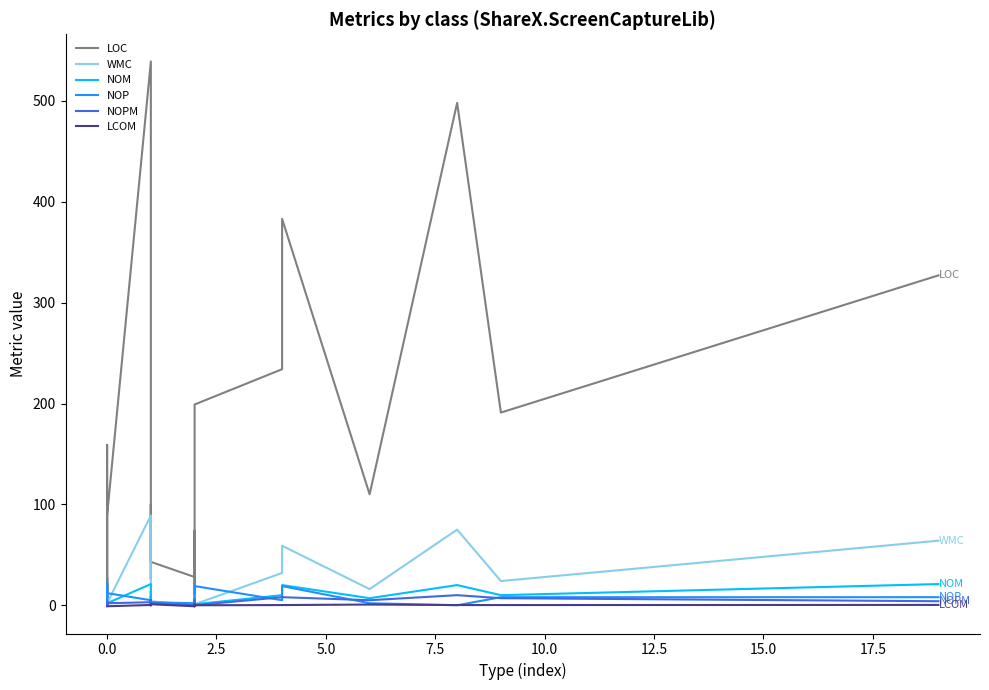

Reading left to right, what are all the values shown in this chart?

LOC: 7.0	9.0	9.0	11.0	4.0	13.0	21.0	4.0	9.0	4.0	9.0	8.0	18.0	12.0	159.0	101.0	46.0	38.0	10.0	27.0	12.0	89.0	539.0	26.0	100.0	73.0	43.0	28.0	58.0	5.0	68.0	74.0	49.0	199.0	234.0	383.0	110.0	498.0	191.0	327.0
WMC: 0.0	0.0	0.0	0.0	0.0	0.0	0.0	0.0	0.0	0.0	0.0	0.0	3.0	1.0	22.0	1.0	1.0	4.0	1.0	4.0	1.0	2.0	89.0	1.0	14.0	14.0	4.0	0.0	7.0	0.0	5.0	10.0	9.0	1.0	32.0	59.0	16.0	75.0	24.0	64.0
NOM: 0.0	0.0	0.0	0.0	0.0	0.0	0.0	0.0	0.0	0.0	0.0	0.0	3.0	1.0	3.0	1.0	1.0	2.0	1.0	3.0	1.0	2.0	21.0	1.0	9.0	4.0	2.0	0.0	4.0	0.0	5.0	6.0	7.0	1.0	10.0	20.0	7.0	20.0	10.0	21.0
NOP: 0.0	0.0	0.0	0.0	0.0	0.0	0.0	0.0	0.0	0.0	0.0	0.0	2.0	4.0	8.0	22.0	19.0	0.0	2.0	5.0	3.0	12.0	5.0	4.0	1.0	2.0	3.0	2.0	1.0	0.0	6.0	2.0	1.0	19.0	5.0	19.0	2.0	0.0	8.0	8.0
NOPM: 0.0	0.0	0.0	0.0	0.0	0.0	0.0	0.0	0.0	0.0	0.0	0.0	2.0	1.0	3.0	1.0	1.0	1.0	1.0	3.0	1.0	2.0	3.0	1.0	5.0	1.0	2.0	0.0	3.0	0.0	5.0	4.0	4.0	0.0	8.0	8.0	5.0	10.0	7.0	4.0
LCOM: -1.0	-1.0	-1.0	-1.0	-1.0	-1.0	-1.0	-1.0	-1.0	-1.0	-1.0	-1.0	-1.0	-1.0	-1.0	-1.0	-1.0	-1.0	-1.0	-1.0	-1.0	-1.0	0.3	0.0	0.2	0.0	1.0	-1.0	0.0	-1.0	0.0	0.0	0.6	0.0	0.2	0.2	0.7	0.2	0.2	0.3